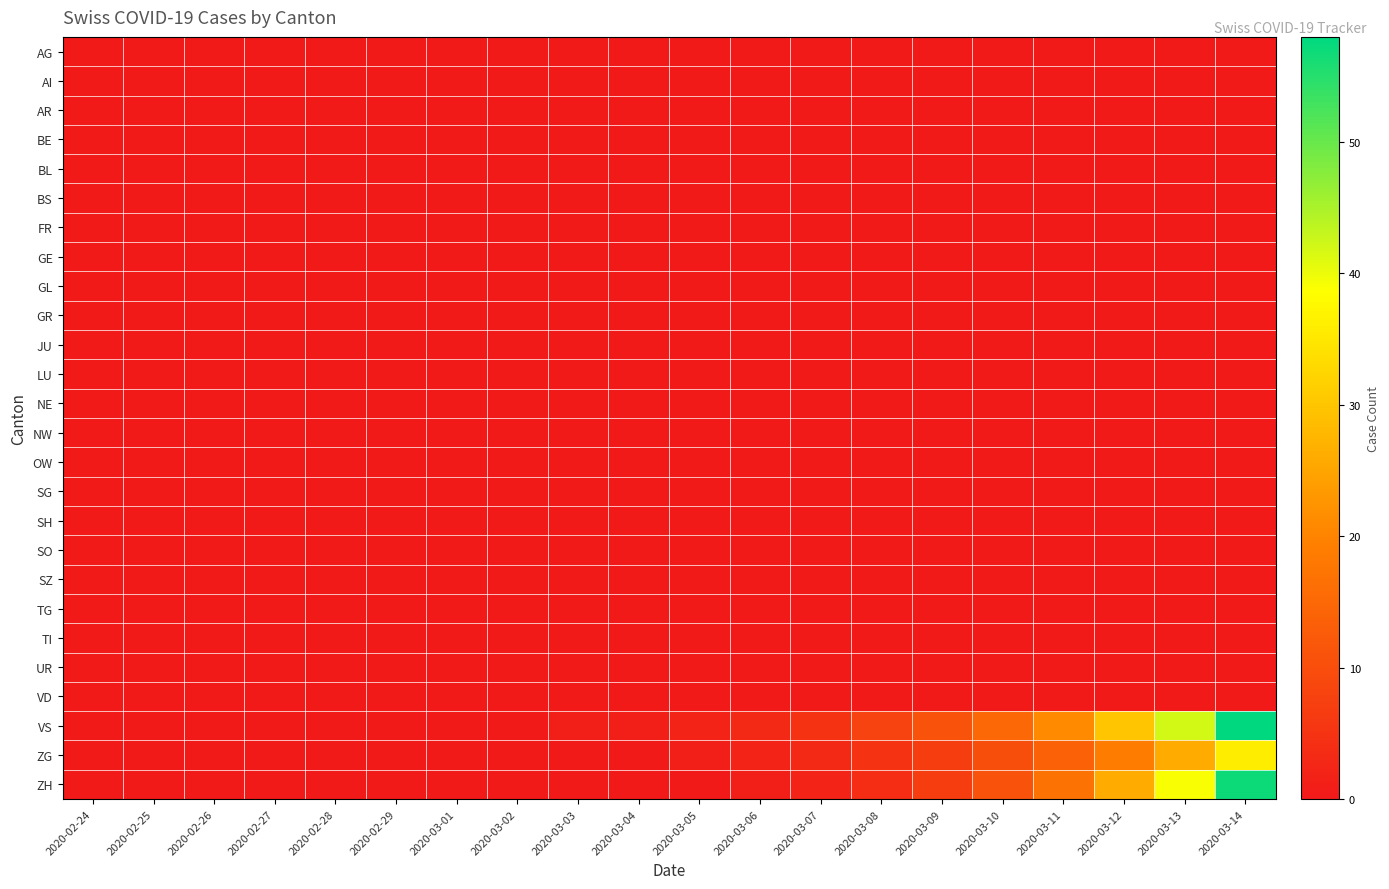

Reading left to right, extract all data points from this chart.

AG: 2020-02-24=0	2020-02-25=0	2020-02-26=0	2020-02-27=0	2020-02-28=0	2020-02-29=0	2020-03-01=0	2020-03-02=0	2020-03-03=0	2020-03-04=0	2020-03-05=0	2020-03-06=0	2020-03-07=0	2020-03-08=0	2020-03-09=0	2020-03-10=0	2020-03-11=0	2020-03-12=0	2020-03-13=0	2020-03-14=0
AI: 2020-02-24=0	2020-02-25=0	2020-02-26=0	2020-02-27=0	2020-02-28=0	2020-02-29=0	2020-03-01=0	2020-03-02=0	2020-03-03=0	2020-03-04=0	2020-03-05=0	2020-03-06=0	2020-03-07=0	2020-03-08=0	2020-03-09=0	2020-03-10=0	2020-03-11=0	2020-03-12=0	2020-03-13=0	2020-03-14=0
AR: 2020-02-24=0	2020-02-25=0	2020-02-26=0	2020-02-27=0	2020-02-28=0	2020-02-29=0	2020-03-01=0	2020-03-02=0	2020-03-03=0	2020-03-04=0	2020-03-05=0	2020-03-06=0	2020-03-07=0	2020-03-08=0	2020-03-09=0	2020-03-10=0	2020-03-11=0	2020-03-12=0	2020-03-13=0	2020-03-14=0
BE: 2020-02-24=0	2020-02-25=0	2020-02-26=0	2020-02-27=0	2020-02-28=0	2020-02-29=0	2020-03-01=0	2020-03-02=0	2020-03-03=0	2020-03-04=0	2020-03-05=0	2020-03-06=0	2020-03-07=0	2020-03-08=0	2020-03-09=0	2020-03-10=0	2020-03-11=0	2020-03-12=0	2020-03-13=0	2020-03-14=0
BL: 2020-02-24=0	2020-02-25=0	2020-02-26=0	2020-02-27=0	2020-02-28=0	2020-02-29=0	2020-03-01=0	2020-03-02=0	2020-03-03=0	2020-03-04=0	2020-03-05=0	2020-03-06=0	2020-03-07=0	2020-03-08=0	2020-03-09=0	2020-03-10=0	2020-03-11=0	2020-03-12=0	2020-03-13=0	2020-03-14=0
BS: 2020-02-24=0	2020-02-25=0	2020-02-26=0	2020-02-27=0	2020-02-28=0	2020-02-29=0	2020-03-01=0	2020-03-02=0	2020-03-03=0	2020-03-04=0	2020-03-05=0	2020-03-06=0	2020-03-07=0	2020-03-08=0	2020-03-09=0	2020-03-10=0	2020-03-11=0	2020-03-12=0	2020-03-13=0	2020-03-14=0
FR: 2020-02-24=0	2020-02-25=0	2020-02-26=0	2020-02-27=0	2020-02-28=0	2020-02-29=0	2020-03-01=0	2020-03-02=0	2020-03-03=0	2020-03-04=0	2020-03-05=0	2020-03-06=0	2020-03-07=0	2020-03-08=0	2020-03-09=0	2020-03-10=0	2020-03-11=0	2020-03-12=0	2020-03-13=0	2020-03-14=0
GE: 2020-02-24=0	2020-02-25=0	2020-02-26=0	2020-02-27=0	2020-02-28=0	2020-02-29=0	2020-03-01=0	2020-03-02=0	2020-03-03=0	2020-03-04=0	2020-03-05=0	2020-03-06=0	2020-03-07=0	2020-03-08=0	2020-03-09=0	2020-03-10=0	2020-03-11=0	2020-03-12=0	2020-03-13=0	2020-03-14=0
GL: 2020-02-24=0	2020-02-25=0	2020-02-26=0	2020-02-27=0	2020-02-28=0	2020-02-29=0	2020-03-01=0	2020-03-02=0	2020-03-03=0	2020-03-04=0	2020-03-05=0	2020-03-06=0	2020-03-07=0	2020-03-08=0	2020-03-09=0	2020-03-10=0	2020-03-11=0	2020-03-12=0	2020-03-13=0	2020-03-14=0
GR: 2020-02-24=0	2020-02-25=0	2020-02-26=0	2020-02-27=0	2020-02-28=0	2020-02-29=0	2020-03-01=0	2020-03-02=0	2020-03-03=0	2020-03-04=0	2020-03-05=0	2020-03-06=0	2020-03-07=0	2020-03-08=0	2020-03-09=0	2020-03-10=0	2020-03-11=0	2020-03-12=0	2020-03-13=0	2020-03-14=0
JU: 2020-02-24=0	2020-02-25=0	2020-02-26=0	2020-02-27=0	2020-02-28=0	2020-02-29=0	2020-03-01=0	2020-03-02=0	2020-03-03=0	2020-03-04=0	2020-03-05=0	2020-03-06=0	2020-03-07=0	2020-03-08=0	2020-03-09=0	2020-03-10=0	2020-03-11=0	2020-03-12=0	2020-03-13=0	2020-03-14=0
LU: 2020-02-24=0	2020-02-25=0	2020-02-26=0	2020-02-27=0	2020-02-28=0	2020-02-29=0	2020-03-01=0	2020-03-02=0	2020-03-03=0	2020-03-04=0	2020-03-05=0	2020-03-06=0	2020-03-07=0	2020-03-08=0	2020-03-09=0	2020-03-10=0	2020-03-11=0	2020-03-12=0	2020-03-13=0	2020-03-14=0
NE: 2020-02-24=0	2020-02-25=0	2020-02-26=0	2020-02-27=0	2020-02-28=0	2020-02-29=0	2020-03-01=0	2020-03-02=0	2020-03-03=0	2020-03-04=0	2020-03-05=0	2020-03-06=0	2020-03-07=0	2020-03-08=0	2020-03-09=0	2020-03-10=0	2020-03-11=0	2020-03-12=0	2020-03-13=0	2020-03-14=0
NW: 2020-02-24=0	2020-02-25=0	2020-02-26=0	2020-02-27=0	2020-02-28=0	2020-02-29=0	2020-03-01=0	2020-03-02=0	2020-03-03=0	2020-03-04=0	2020-03-05=0	2020-03-06=0	2020-03-07=0	2020-03-08=0	2020-03-09=0	2020-03-10=0	2020-03-11=0	2020-03-12=0	2020-03-13=0	2020-03-14=0
OW: 2020-02-24=0	2020-02-25=0	2020-02-26=0	2020-02-27=0	2020-02-28=0	2020-02-29=0	2020-03-01=0	2020-03-02=0	2020-03-03=0	2020-03-04=0	2020-03-05=0	2020-03-06=0	2020-03-07=0	2020-03-08=0	2020-03-09=0	2020-03-10=0	2020-03-11=0	2020-03-12=0	2020-03-13=0	2020-03-14=0
SG: 2020-02-24=0	2020-02-25=0	2020-02-26=0	2020-02-27=0	2020-02-28=0	2020-02-29=0	2020-03-01=0	2020-03-02=0	2020-03-03=0	2020-03-04=0	2020-03-05=0	2020-03-06=0	2020-03-07=0	2020-03-08=0	2020-03-09=0	2020-03-10=0	2020-03-11=0	2020-03-12=0	2020-03-13=0	2020-03-14=0
SH: 2020-02-24=0	2020-02-25=0	2020-02-26=0	2020-02-27=0	2020-02-28=0	2020-02-29=0	2020-03-01=0	2020-03-02=0	2020-03-03=0	2020-03-04=0	2020-03-05=0	2020-03-06=0	2020-03-07=0	2020-03-08=0	2020-03-09=0	2020-03-10=0	2020-03-11=0	2020-03-12=0	2020-03-13=0	2020-03-14=0
SO: 2020-02-24=0	2020-02-25=0	2020-02-26=0	2020-02-27=0	2020-02-28=0	2020-02-29=0	2020-03-01=0	2020-03-02=0	2020-03-03=0	2020-03-04=0	2020-03-05=0	2020-03-06=0	2020-03-07=0	2020-03-08=0	2020-03-09=0	2020-03-10=0	2020-03-11=0	2020-03-12=0	2020-03-13=0	2020-03-14=0
SZ: 2020-02-24=0	2020-02-25=0	2020-02-26=0	2020-02-27=0	2020-02-28=0	2020-02-29=0	2020-03-01=0	2020-03-02=0	2020-03-03=0	2020-03-04=0	2020-03-05=0	2020-03-06=0	2020-03-07=0	2020-03-08=0	2020-03-09=0	2020-03-10=0	2020-03-11=0	2020-03-12=0	2020-03-13=0	2020-03-14=0
TG: 2020-02-24=0	2020-02-25=0	2020-02-26=0	2020-02-27=0	2020-02-28=0	2020-02-29=0	2020-03-01=0	2020-03-02=0	2020-03-03=0	2020-03-04=0	2020-03-05=0	2020-03-06=0	2020-03-07=0	2020-03-08=0	2020-03-09=0	2020-03-10=0	2020-03-11=0	2020-03-12=0	2020-03-13=0	2020-03-14=0
TI: 2020-02-24=0	2020-02-25=0	2020-02-26=0	2020-02-27=0	2020-02-28=0	2020-02-29=0	2020-03-01=0	2020-03-02=0	2020-03-03=0	2020-03-04=0	2020-03-05=0	2020-03-06=0	2020-03-07=0	2020-03-08=0	2020-03-09=0	2020-03-10=0	2020-03-11=0	2020-03-12=0	2020-03-13=0	2020-03-14=0
UR: 2020-02-24=0	2020-02-25=0	2020-02-26=0	2020-02-27=0	2020-02-28=0	2020-02-29=0	2020-03-01=0	2020-03-02=0	2020-03-03=0	2020-03-04=0	2020-03-05=0	2020-03-06=0	2020-03-07=0	2020-03-08=0	2020-03-09=0	2020-03-10=0	2020-03-11=0	2020-03-12=0	2020-03-13=0	2020-03-14=0
VD: 2020-02-24=0	2020-02-25=0	2020-02-26=0	2020-02-27=0	2020-02-28=0	2020-02-29=0	2020-03-01=0	2020-03-02=0	2020-03-03=0	2020-03-04=0	2020-03-05=0	2020-03-06=0	2020-03-07=0	2020-03-08=0	2020-03-09=0	2020-03-10=0	2020-03-11=0	2020-03-12=0	2020-03-13=0	2020-03-14=0
VS: 2020-02-24=0	2020-02-25=0	2020-02-26=0	2020-02-27=0	2020-02-28=0	2020-02-29=0	2020-03-01=0	2020-03-02=0	2020-03-03=1	2020-03-04=1	2020-03-05=2	2020-03-06=3	2020-03-07=5	2020-03-08=8	2020-03-09=11	2020-03-10=15	2020-03-11=21	2020-03-12=30	2020-03-13=42	2020-03-14=58
ZG: 2020-02-24=0	2020-02-25=0	2020-02-26=0	2020-02-27=0	2020-02-28=0	2020-02-29=0	2020-03-01=0	2020-03-02=0	2020-03-03=0	2020-03-04=0	2020-03-05=1	2020-03-06=2	2020-03-07=3	2020-03-08=5	2020-03-09=7	2020-03-10=10	2020-03-11=14	2020-03-12=19	2020-03-13=26	2020-03-14=36
ZH: 2020-02-24=0	2020-02-25=0	2020-02-26=0	2020-02-27=0	2020-02-28=0	2020-02-29=0	2020-03-01=0	2020-03-02=0	2020-03-03=0	2020-03-04=0	2020-03-05=0	2020-03-06=1	2020-03-07=2	2020-03-08=4	2020-03-09=7	2020-03-10=11	2020-03-11=17	2020-03-12=26	2020-03-13=39	2020-03-14=57